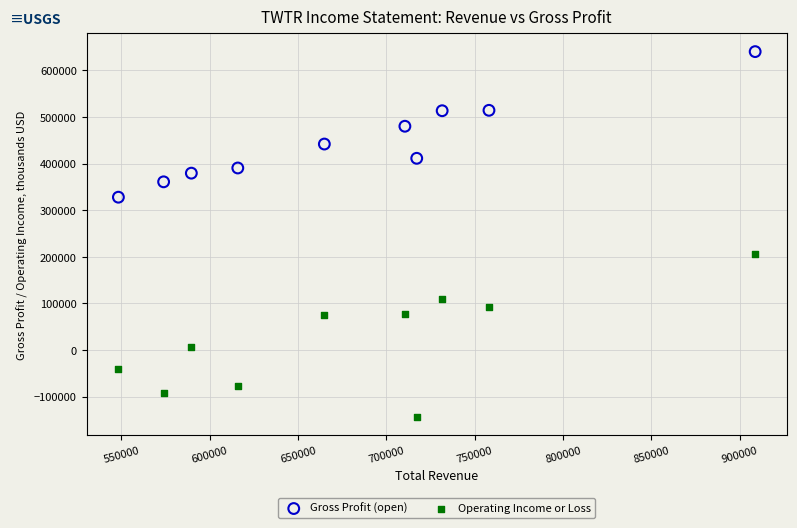

Across all series, what Y value is closest to 248450?

206900